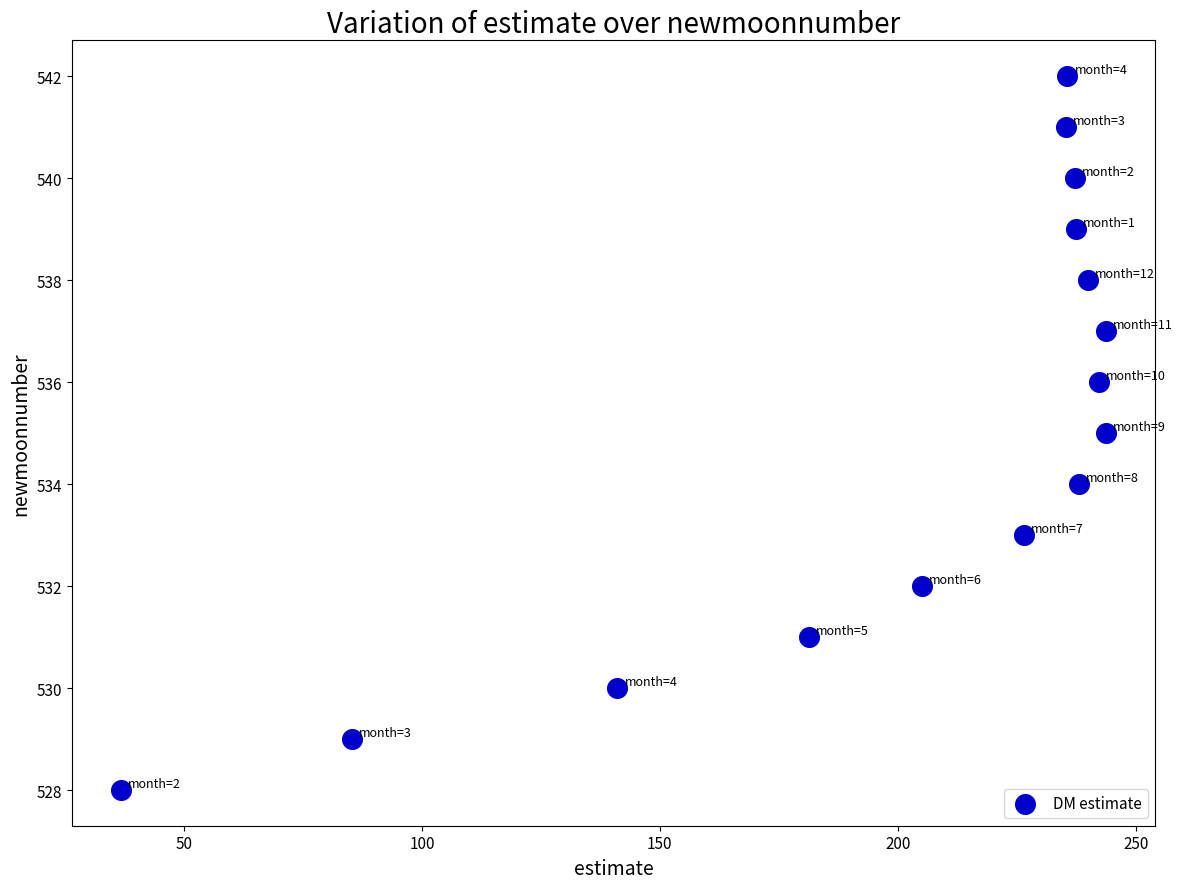

What is the range of Y values (max minus min)?

14